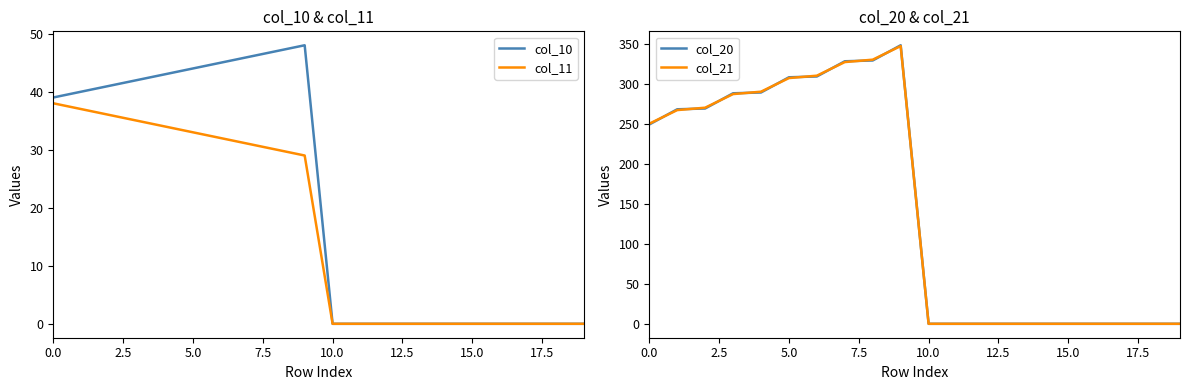

The col_21 series shows 400.9 at 5.0. True or false?

False